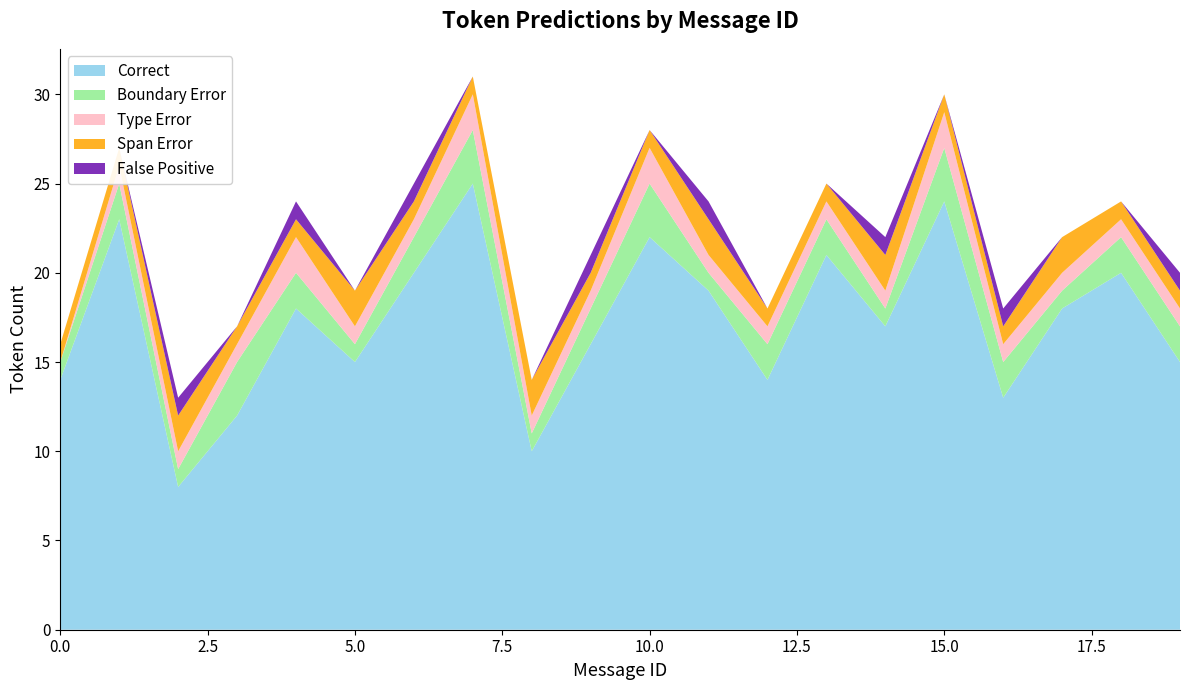

Reading left to right, transcribe all the data shown in this chart.

Correct: 0=14	1=23	2=8	3=12	4=18	5=15	6=20	7=25	8=10	9=16	10=22	11=19	12=14	13=21	14=17	15=24	16=13	17=18	18=20	19=15
Boundary Error: 0=1	1=2	2=1	3=3	4=2	5=1	6=2	7=3	8=1	9=2	10=3	11=1	12=2	13=2	14=1	15=3	16=2	17=1	18=2	19=2
Type Error: 0=0	1=1	2=1	3=1	4=2	5=1	6=1	7=2	8=1	9=1	10=2	11=1	12=1	13=1	14=1	15=2	16=1	17=1	18=1	19=1
Span Error: 0=1	1=1	2=2	3=1	4=1	5=2	6=1	7=1	8=2	9=1	10=1	11=2	12=1	13=1	14=2	15=1	16=1	17=2	18=1	19=1
False Positive: 0=0	1=0	2=1	3=0	4=1	5=0	6=1	7=0	8=0	9=1	10=0	11=1	12=0	13=0	14=1	15=0	16=1	17=0	18=0	19=1